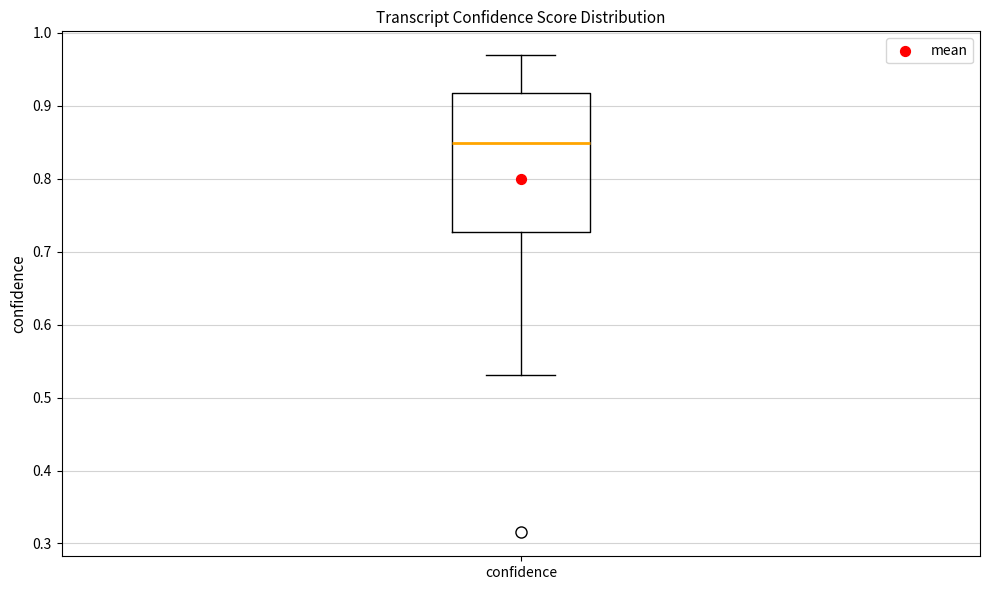

Transcribe this box plot: give where the median line is, the range the box spans, and where the two whiskers end, as read against the y-axis. The values are not printed on the chart, so give them approximately, as read against the axis.

median 0.85, box 0.73 to 0.92, whiskers 0.53 to 0.97